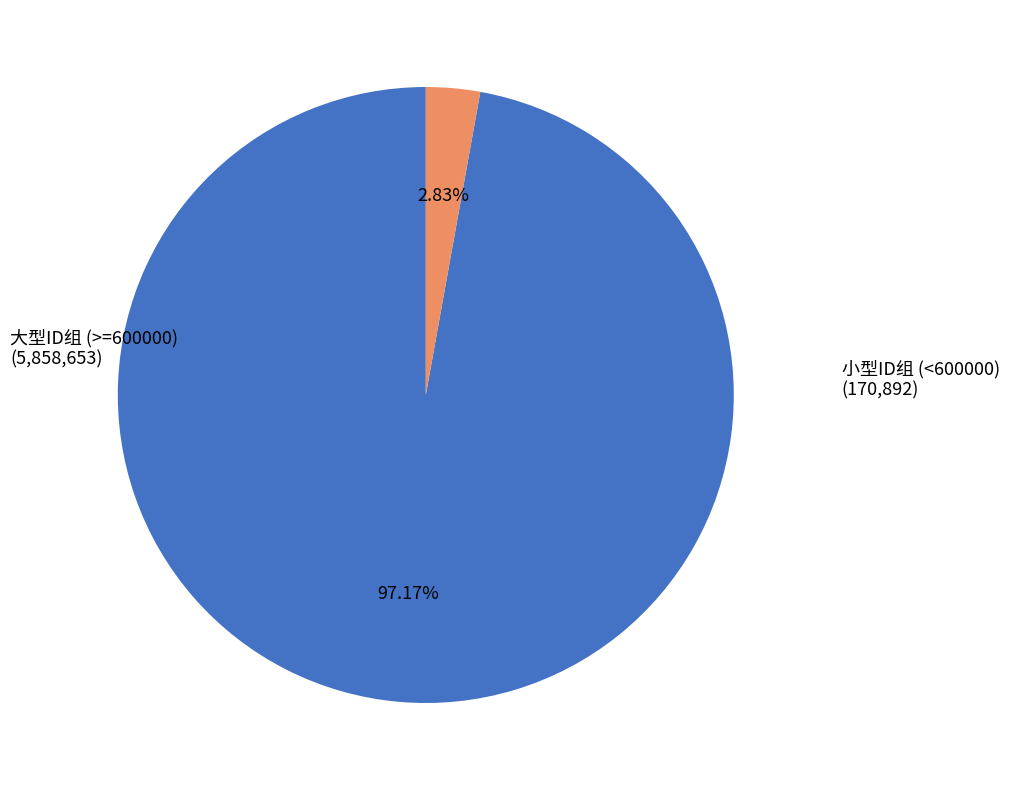

Is there any slice that represents more than half of the pie?

Yes